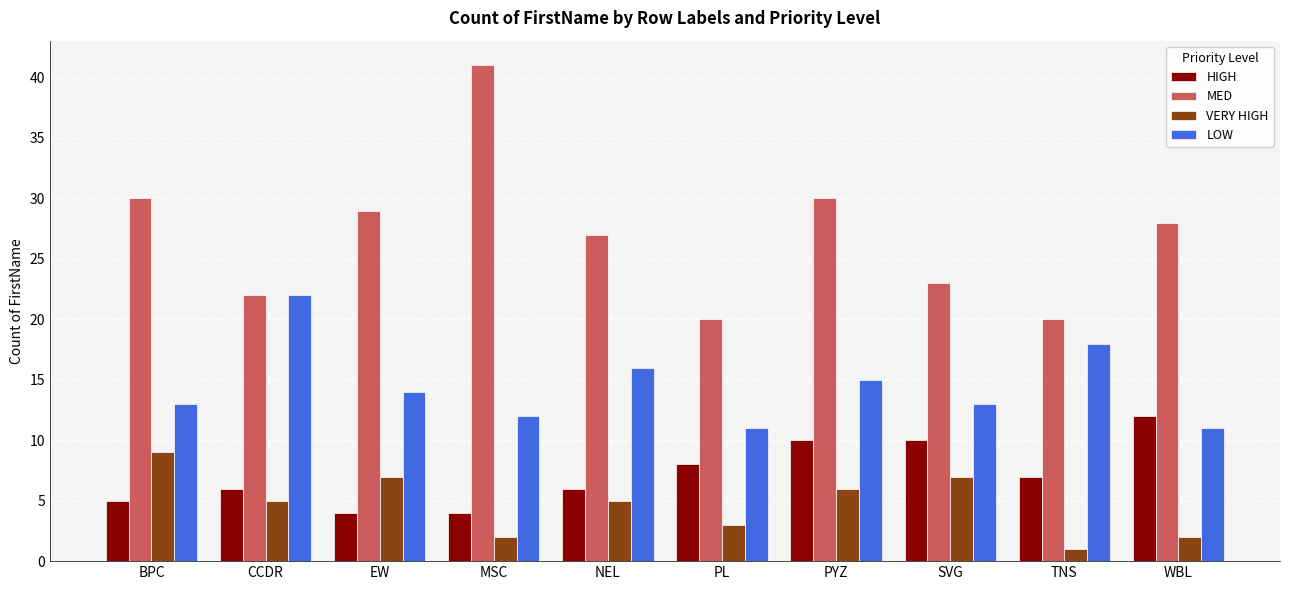

How many groups of bars are there?

10